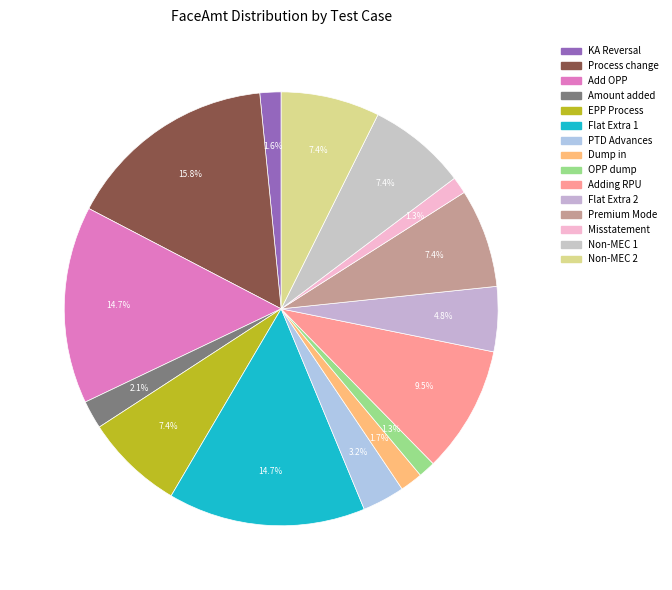

Count the number of slices in the pie.

15